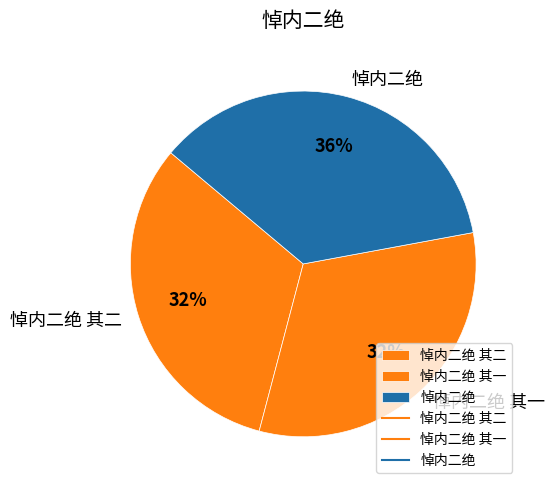

Between 悼内二绝 and 悼内二绝 其二, which is larger?

悼内二绝